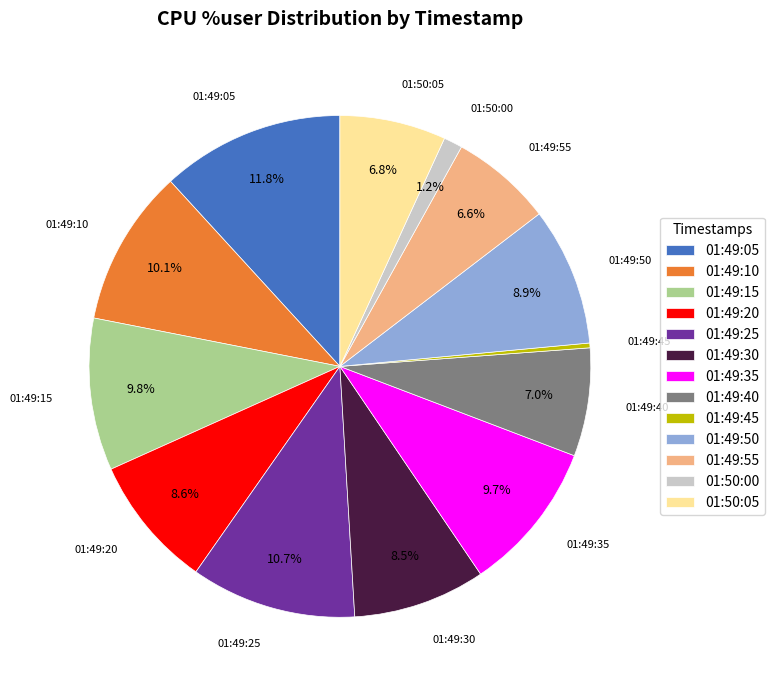

What portion of the pie excludes 01:49:10?

89.9%